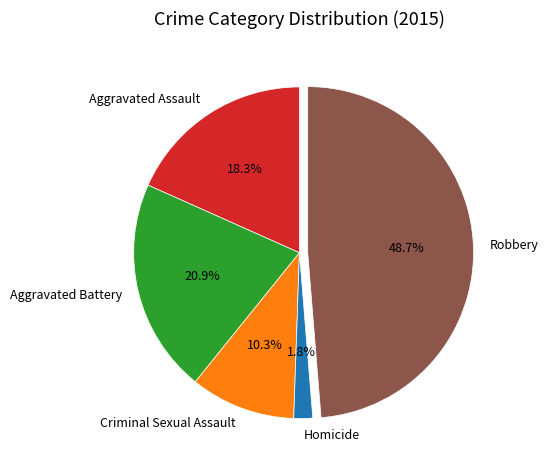

How many slices are in this pie chart?

5